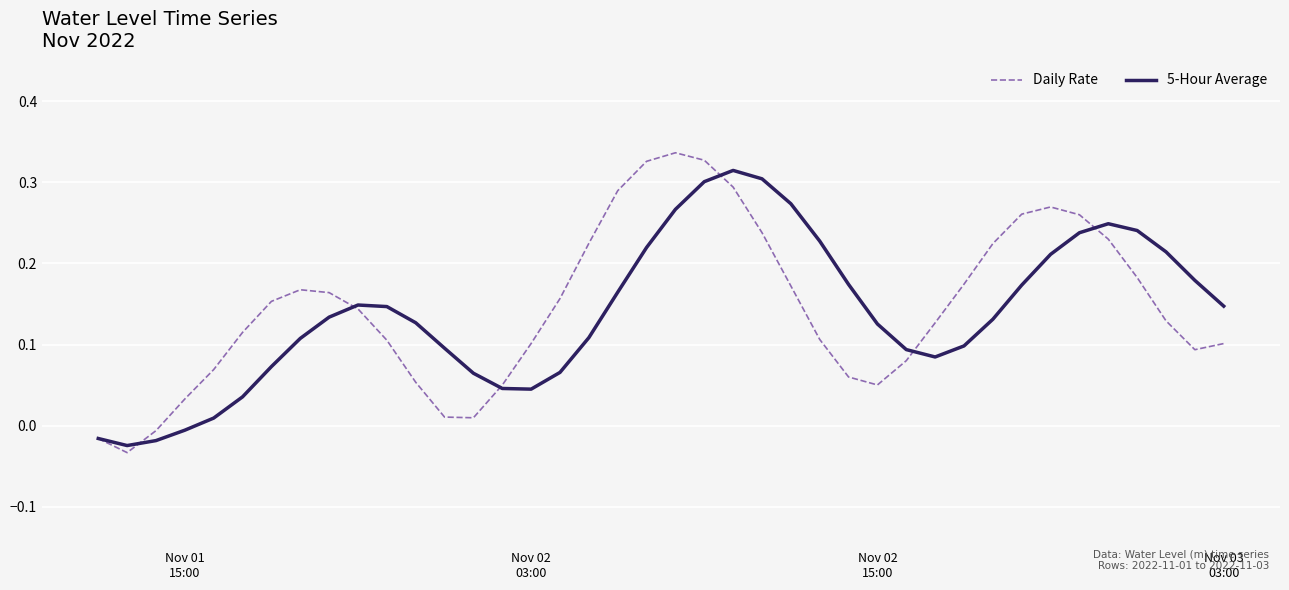

Which series has the widest spread of values?

Daily Rate